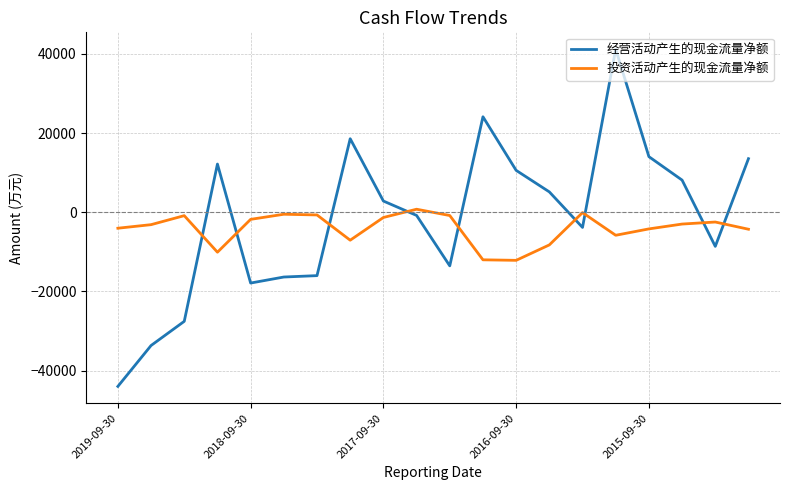

Count the number of data series in this chart.

2